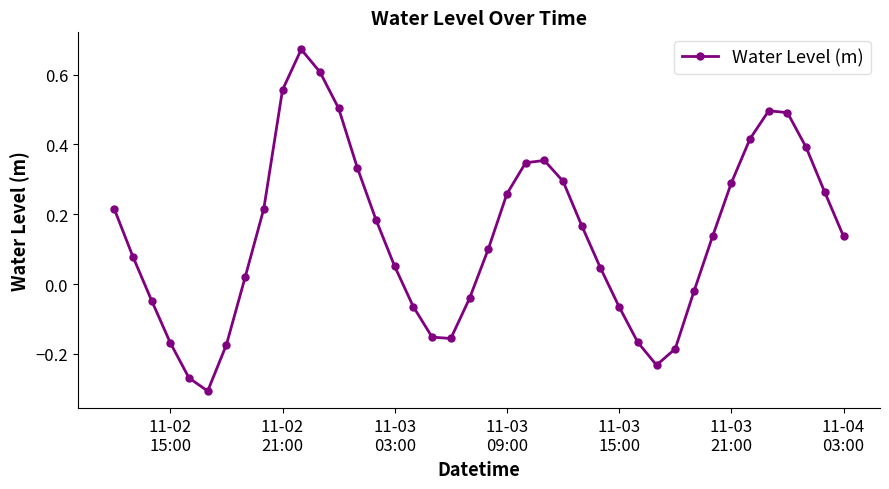

How many data points does each series have?

40